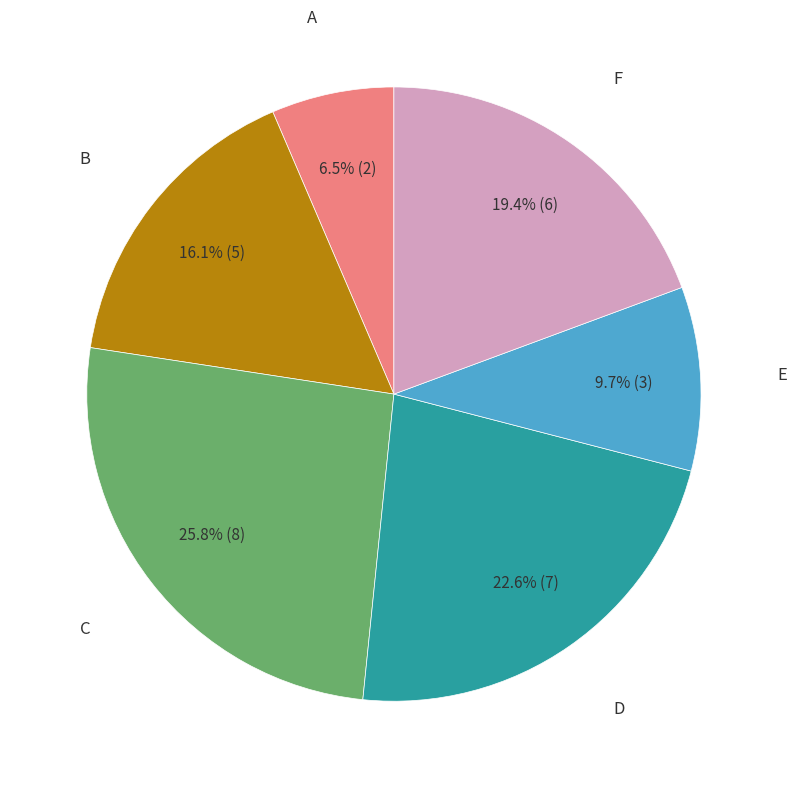

Combined, what portion of the pie is D and C?

48.4%